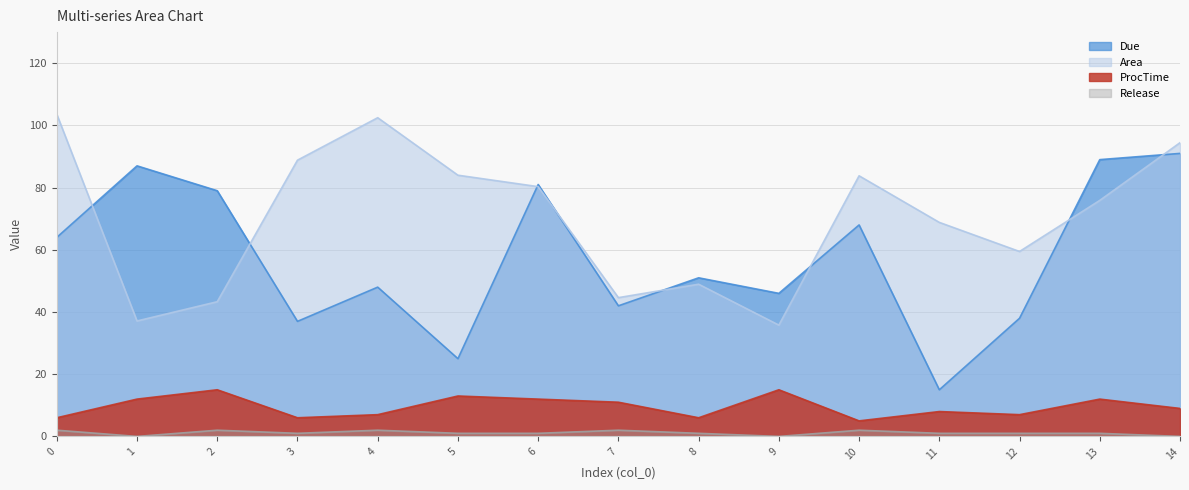

The value of Area at 7 is 79.7. True or false?

False